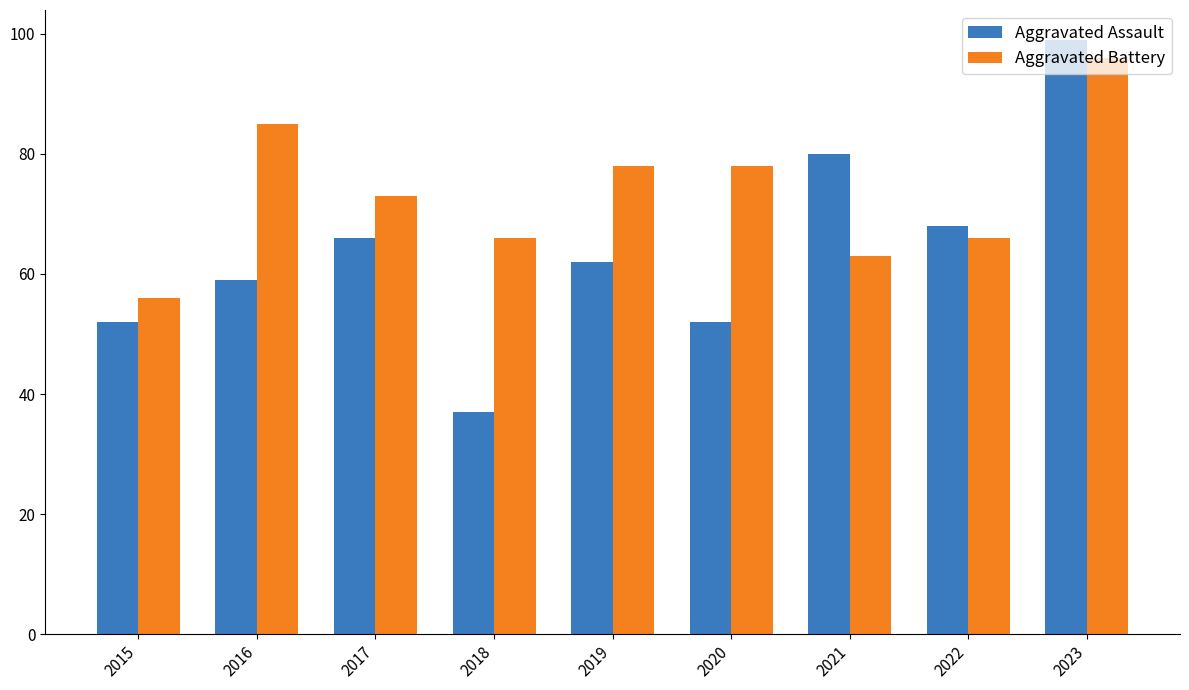

Does the chart contain any negative values?

No